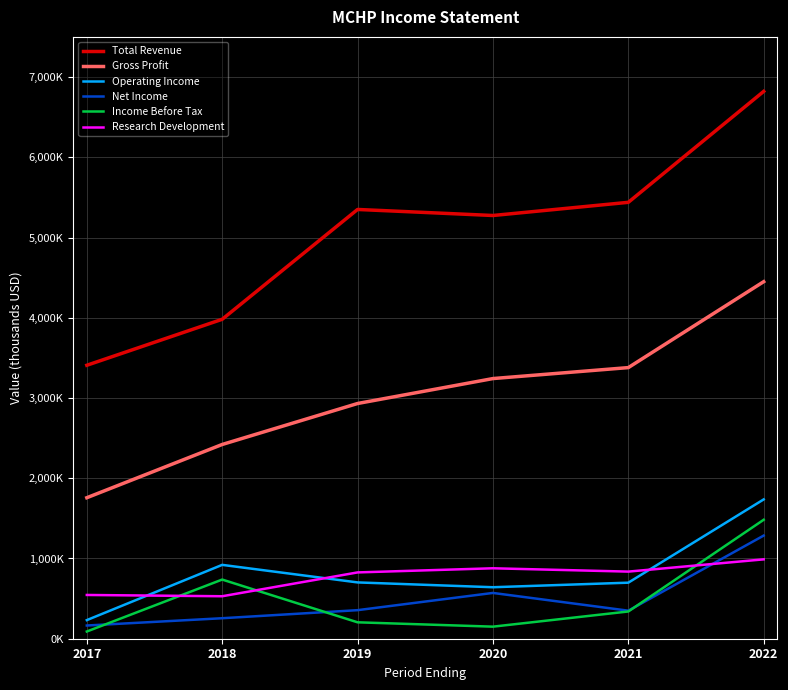

Which series has the largest total across all categories?

Total Revenue